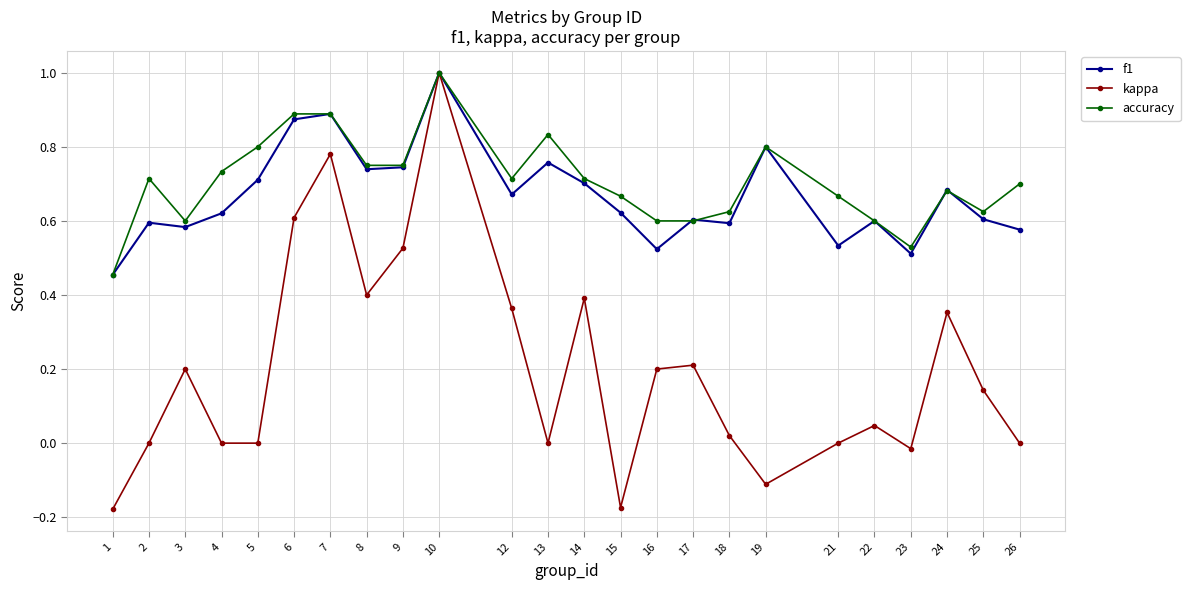

How many interior local peaks does the kappa series have?

7